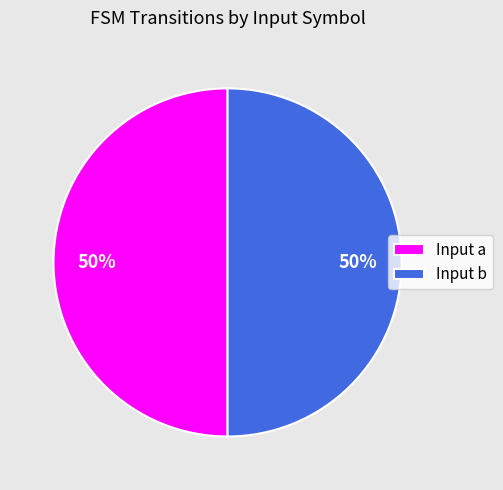

True or false: Input a accounts for 50% of the total.

True